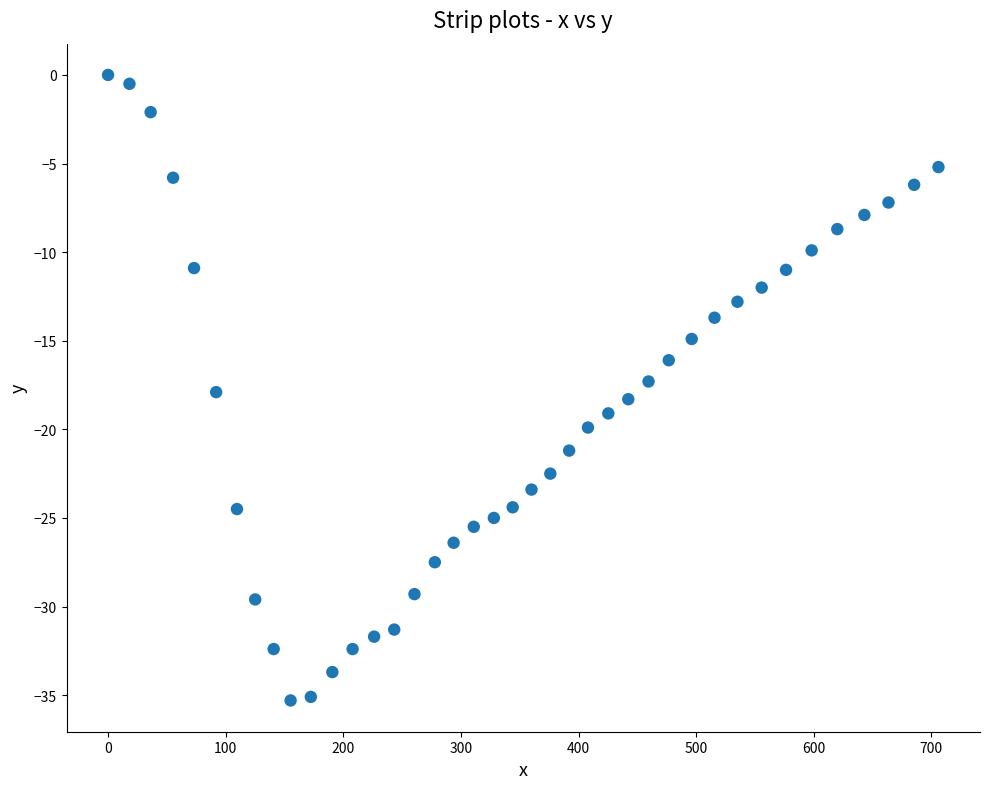

What is the range of X values (max minus min)?

706.0